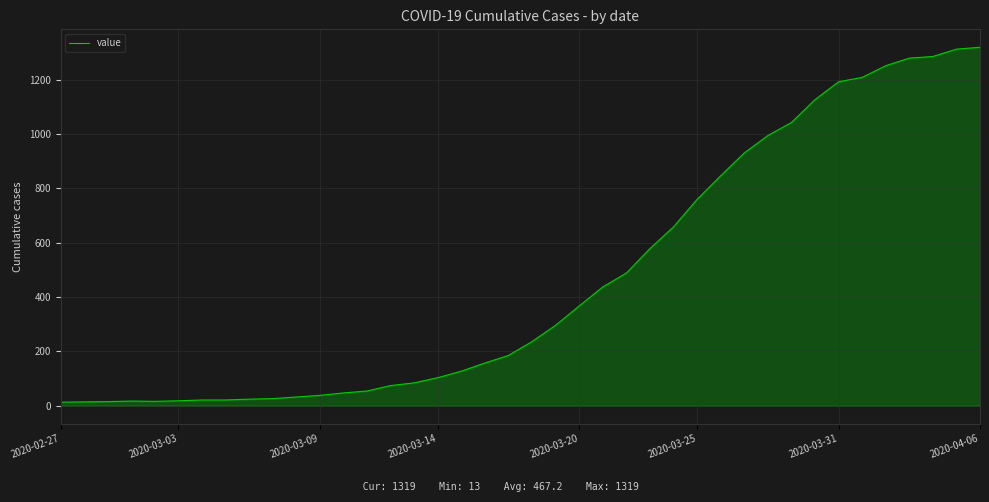

What is the difference between the maximum and minimum values?

1306